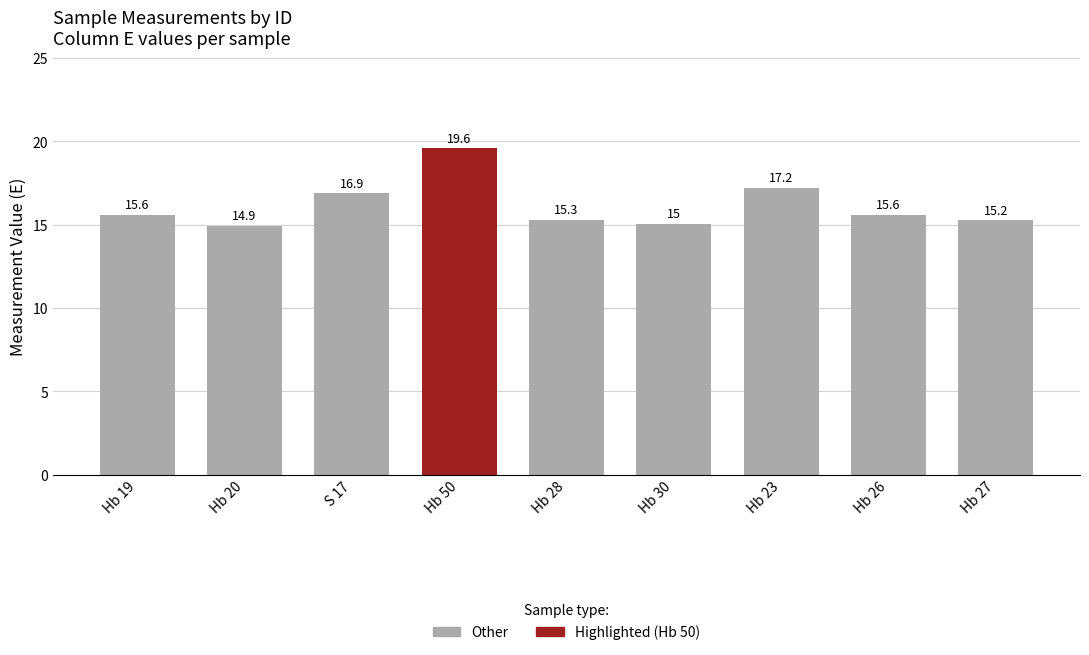

Which label corresponds to the largest value in the chart?

Hb 50